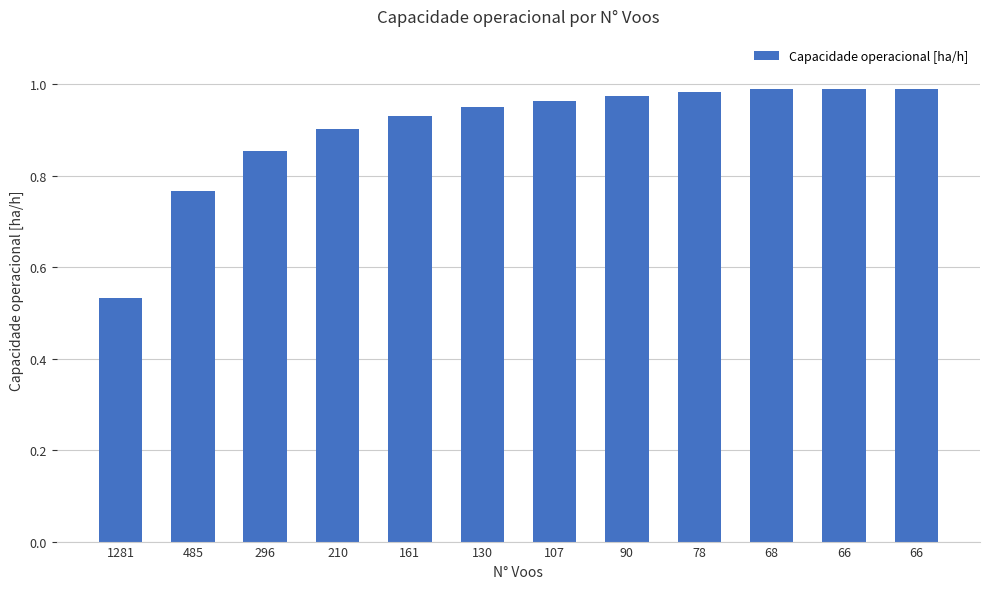

Does the chart contain any negative values?

No